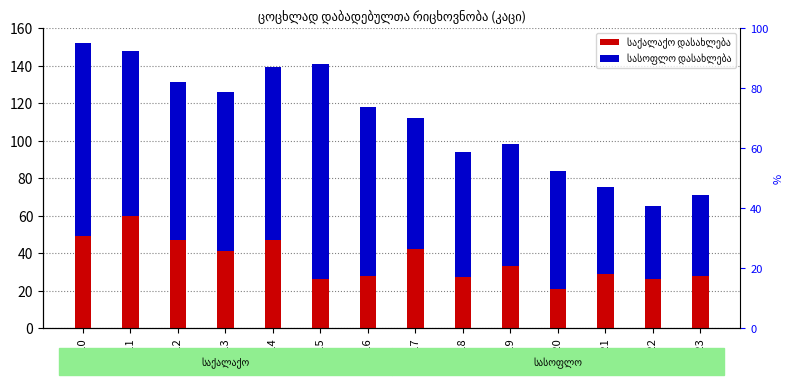

Reading right to left, extract all data points from this chart.

საქალაქო დასახლება: 2023=28	2022=26	2021=29	2020=21	2019=33	2018=27	2017=42	2016=28	2015=26	2014=47	2013=41	2012=47	2011=60	2010=49
სასოფლო დასახლება: 2023=43	2022=39	2021=46	2020=63	2019=65	2018=67	2017=70	2016=90	2015=115	2014=92	2013=85	2012=84	2011=88	2010=103